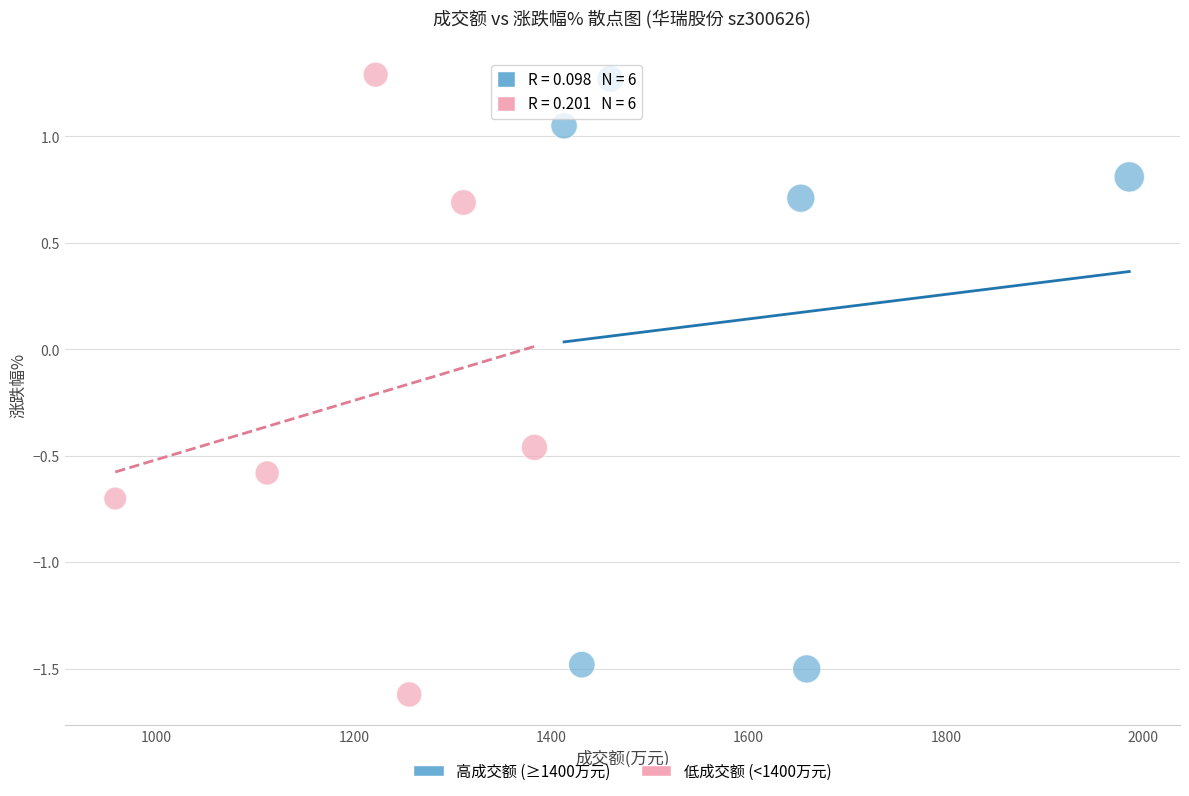

Which series has the widest spread of Y values?

低成交额 (<1400万元)